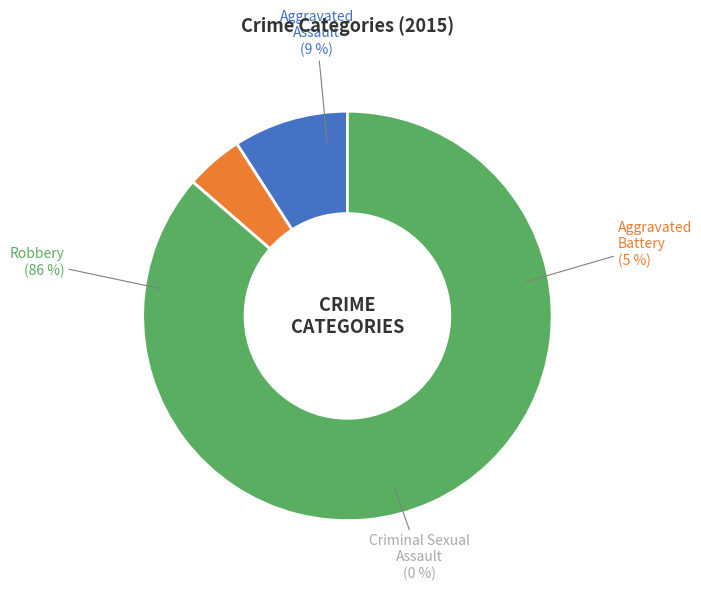

True or false: Aggravated Assault accounts for 3% of the total.

False